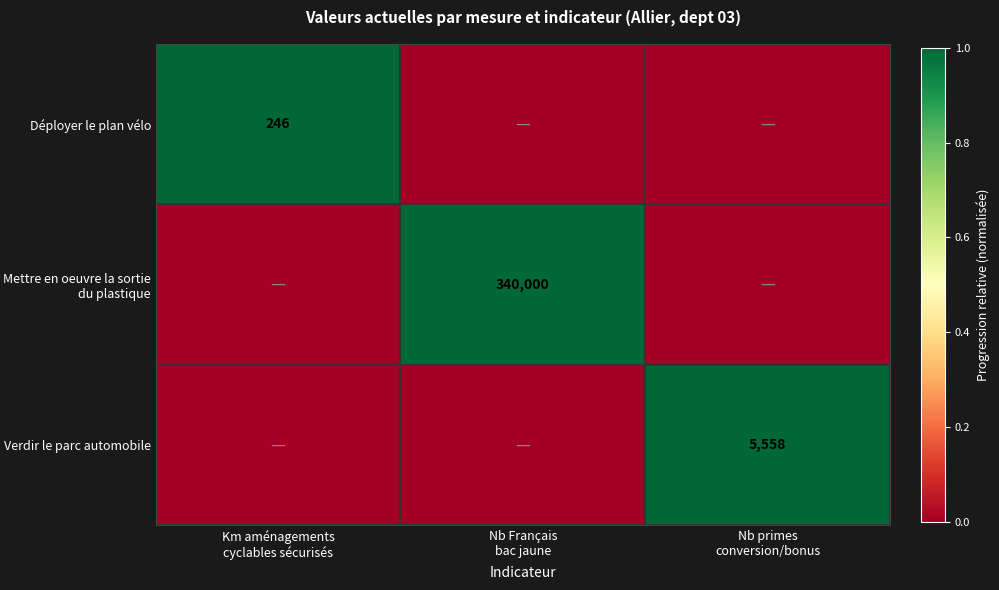

Count the Mettre en oeuvre la sortie du plastique values in the range 0 to 1.

3